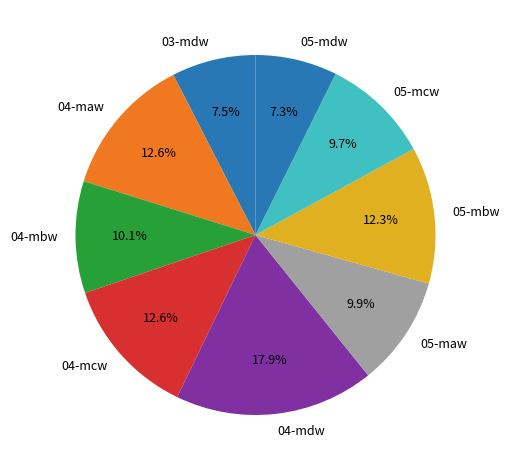

How much of the chart is everything except 03-mdw?

92.5%